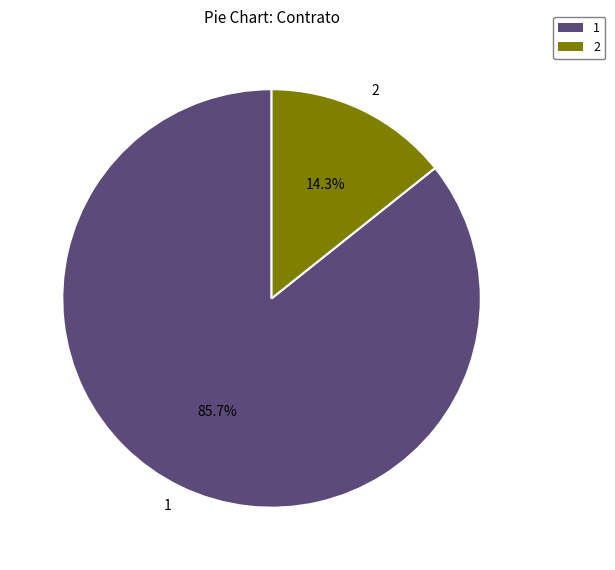

Does 1 represent more than half of the total?

Yes